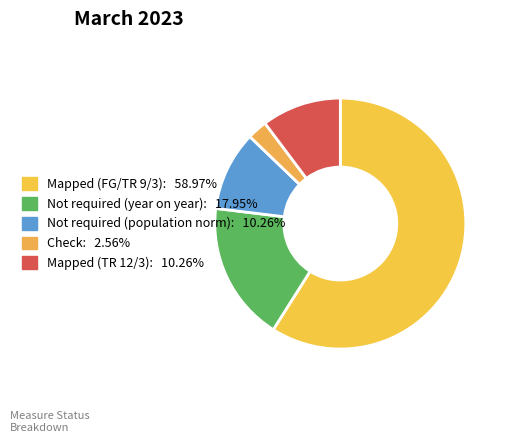

The Not required (year on year) slice represents 12% of the pie. True or false?

False